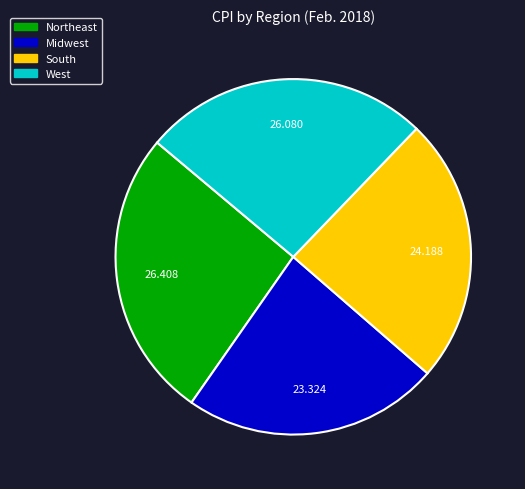

Which slice is the smallest?

Midwest